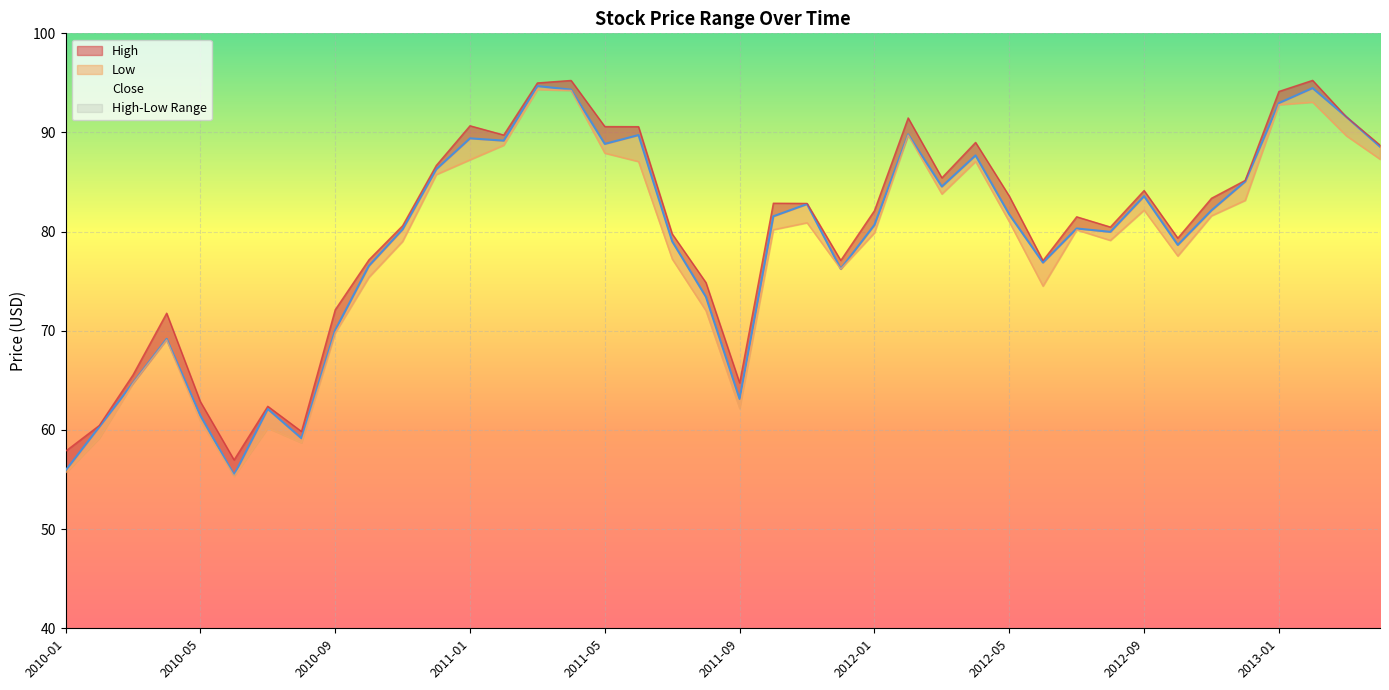

True or false: High has a value of 104.5 at 2012-10.

False